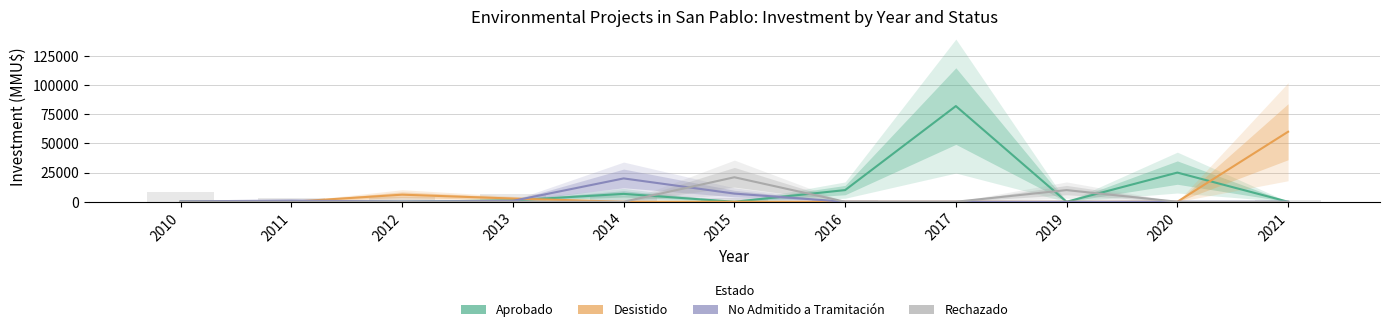

What are all the series names shown in the legend?

Aprobado, Desistido, No Admitido a Tramitación, Rechazado